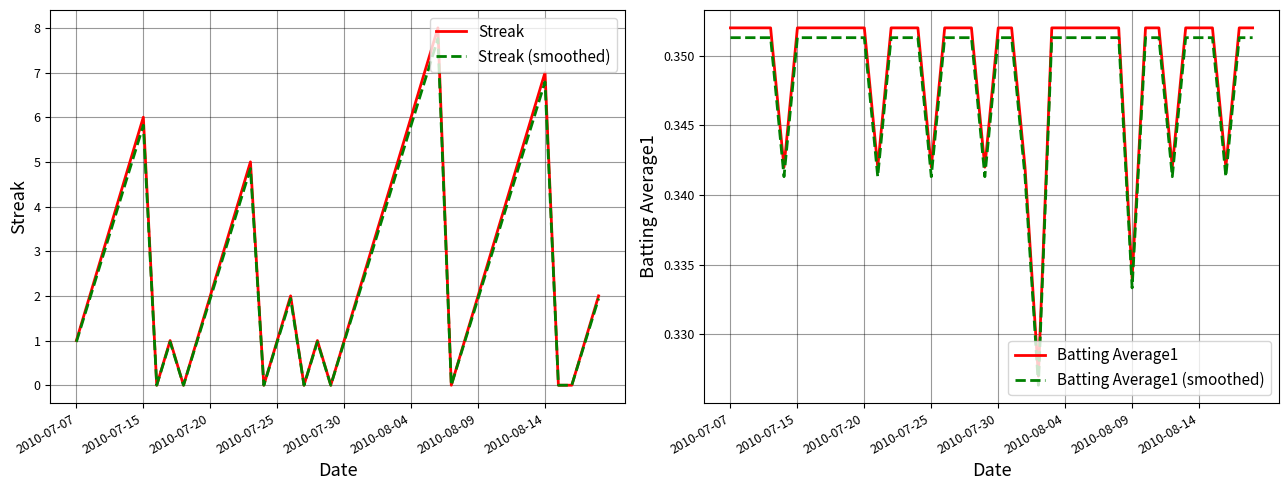

True or false: Streak (smoothed) has more than 1 interior local peaks.

True